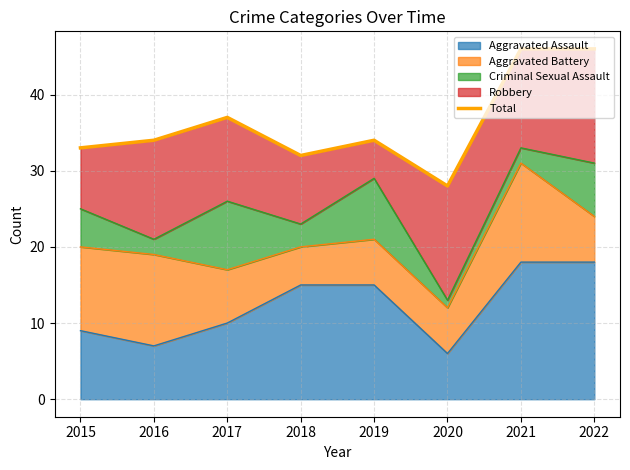

Does the chart display data point markers on the line(s)?

No